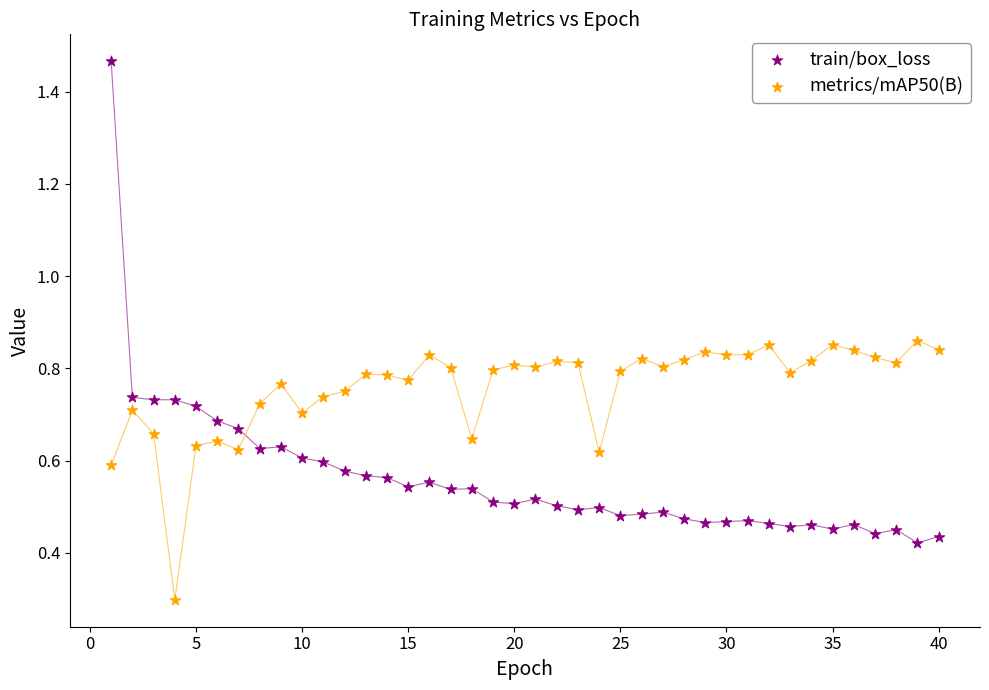

Which series contains the highest Y value?

train/box_loss